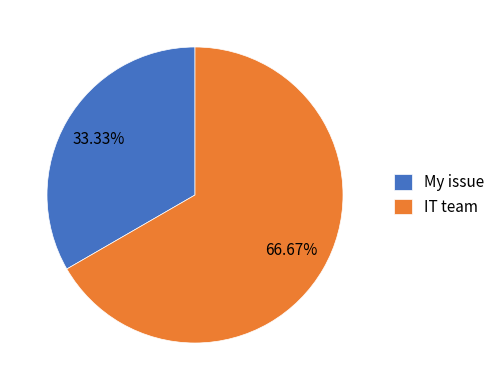

Rank the categories by value from lowest to highest.

My issue, IT team